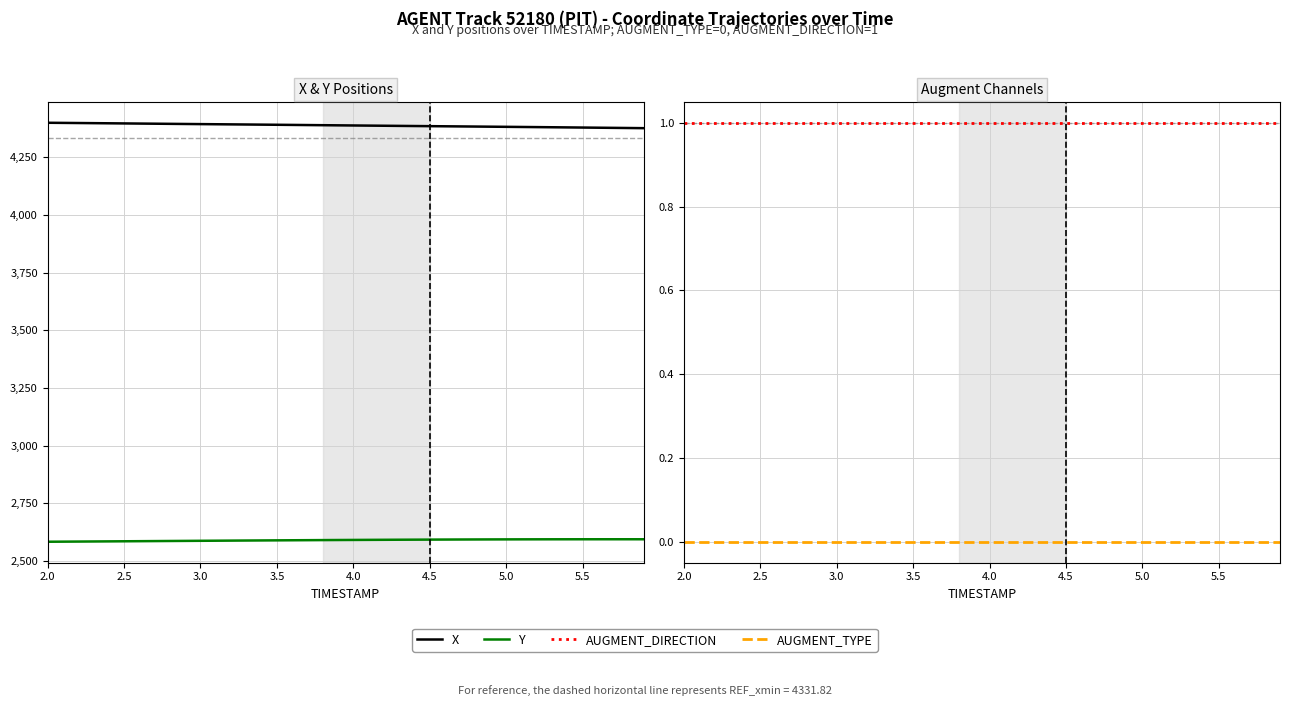

How many lines are shown in the chart?

4